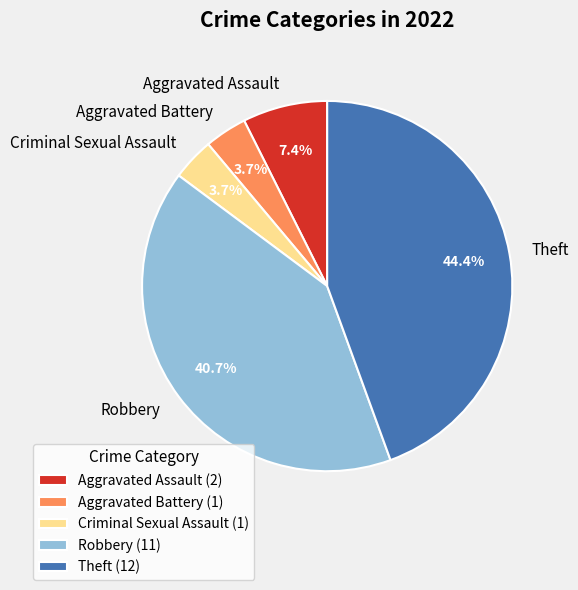

Does Aggravated Battery account for over 50% of the chart?

No